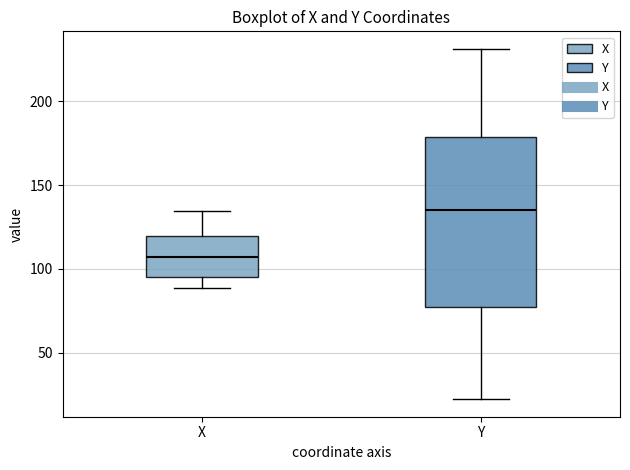

Which box's median line is the lowest?

X